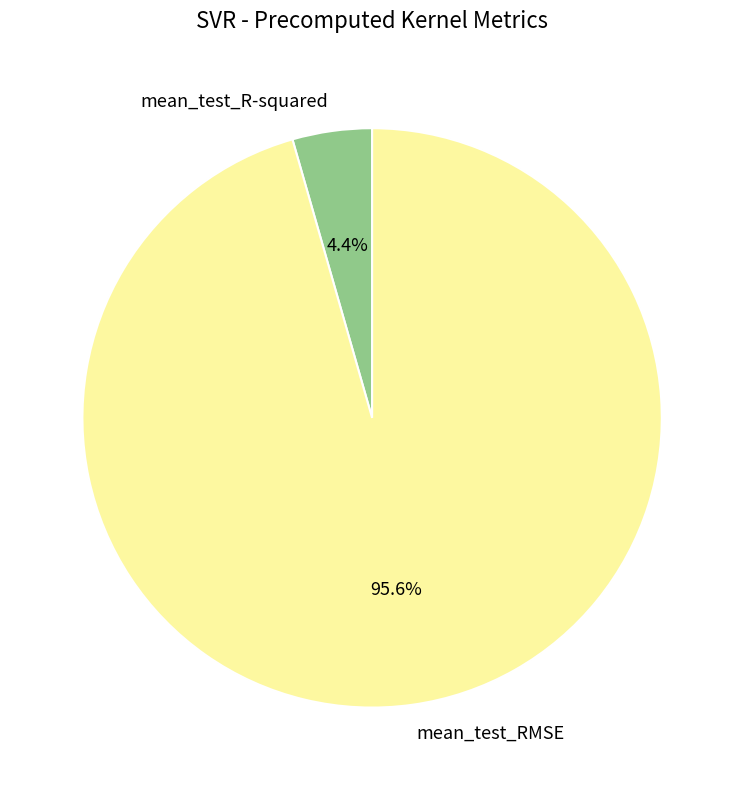

To the nearest percent, what is the combined percentage of mean_test_R-squared and mean_test_RMSE?

100%